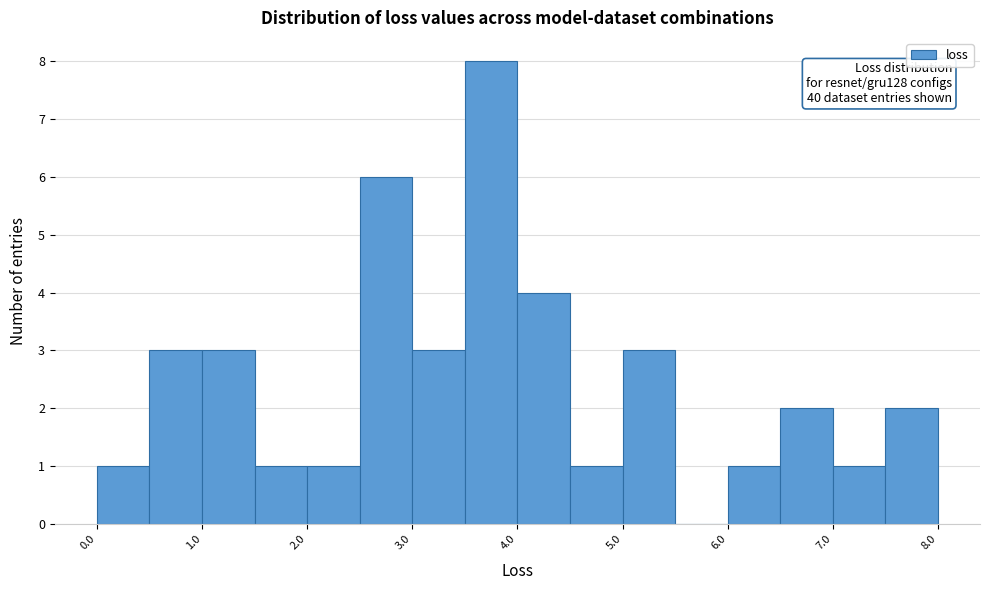

Over which range of the x-axis is the bar tallest?

3.5 to 4.0